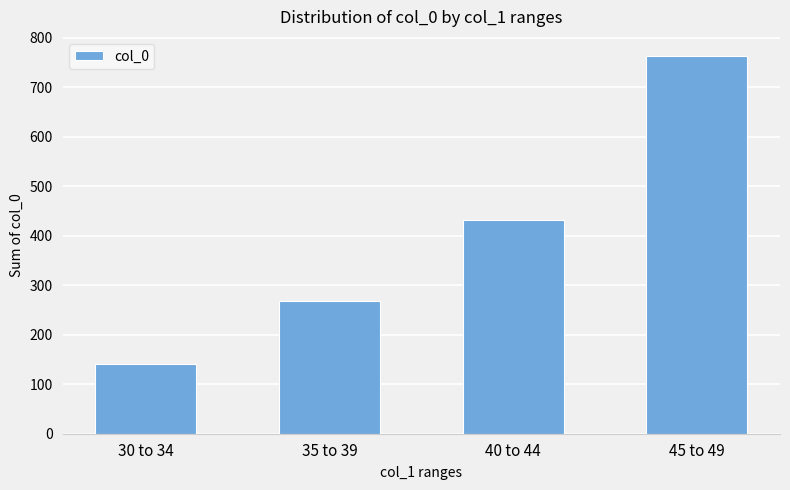

What is the label of the 2nd bar from the left?

35 to 39